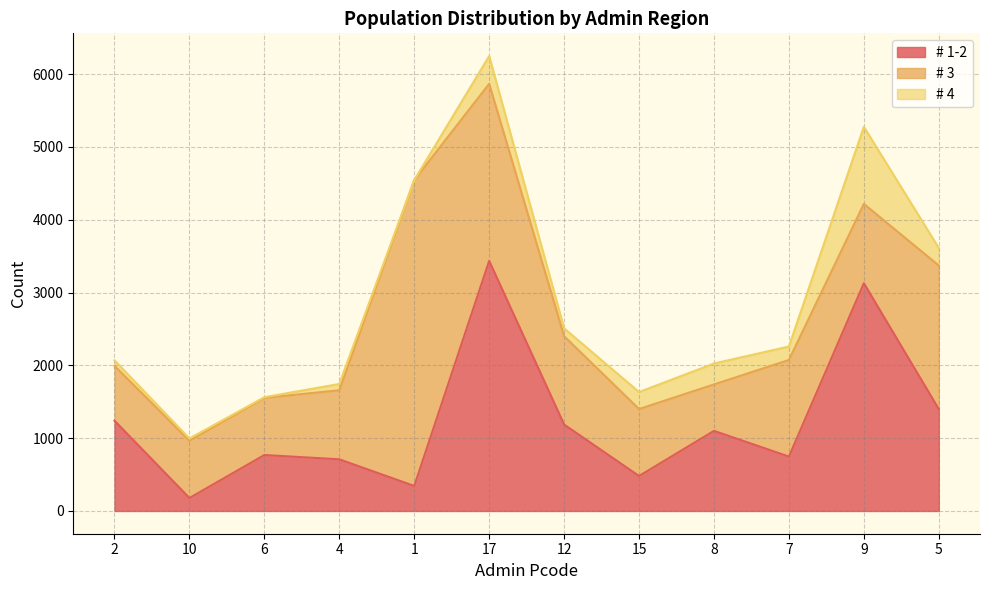

What is the difference between the maximum and minimum values in the # 3 series?

3562.2